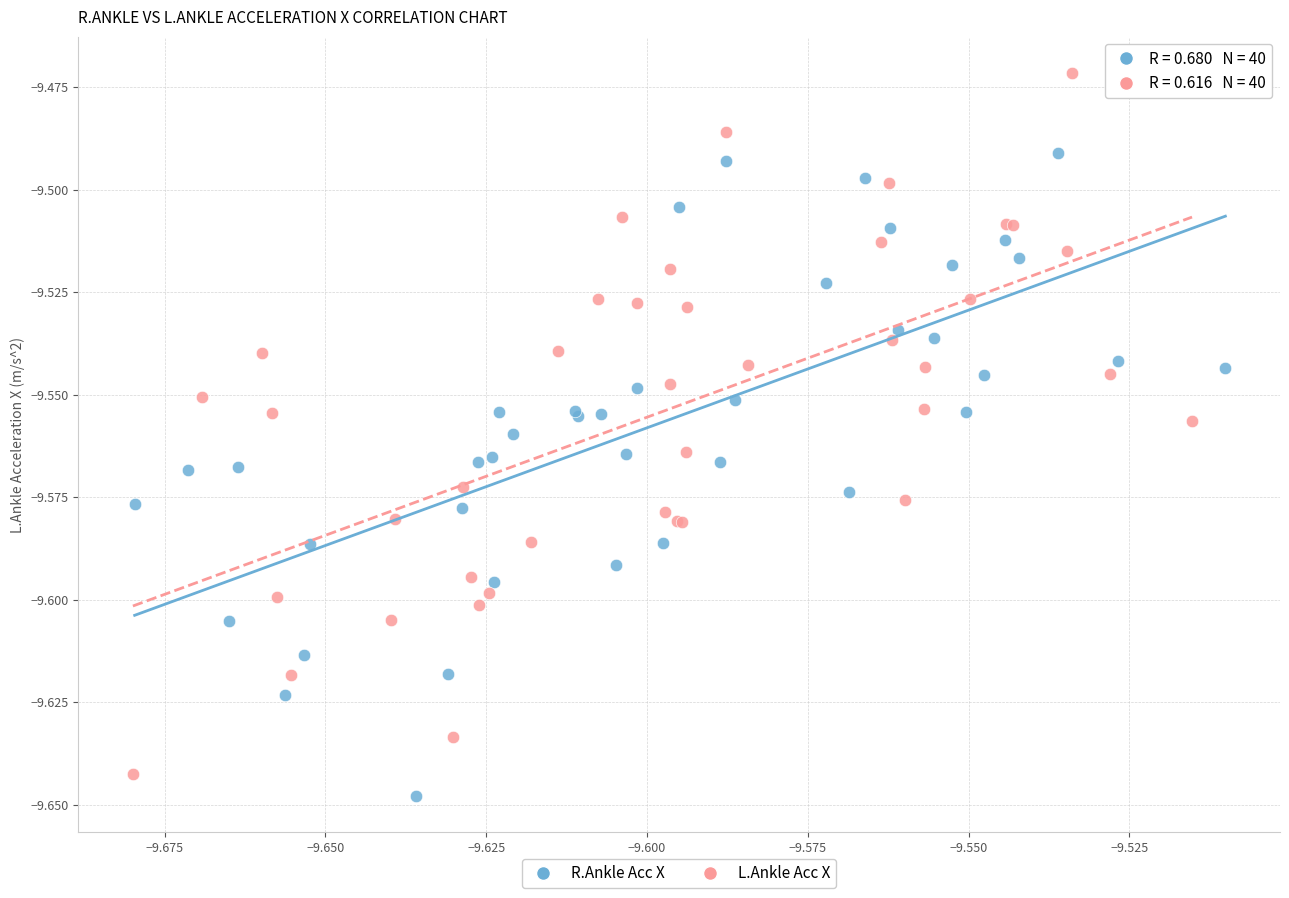

Which series has the largest Y range (max minus min)?

L.Ankle Acc X